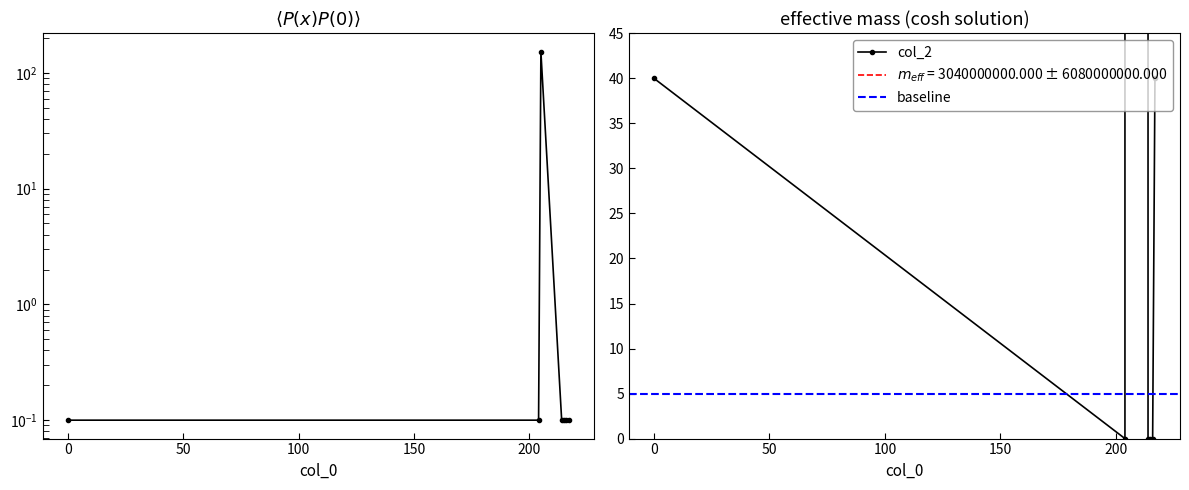

At which category does the chart reach its peak across all series?

205